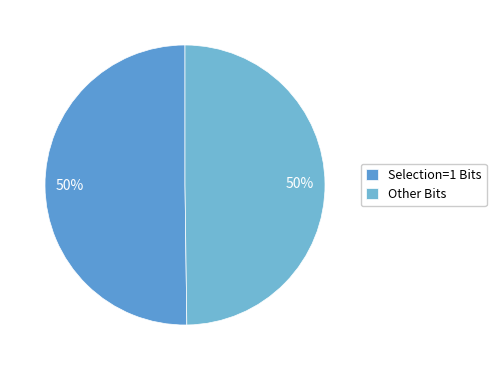

Count the number of slices in the pie.

2